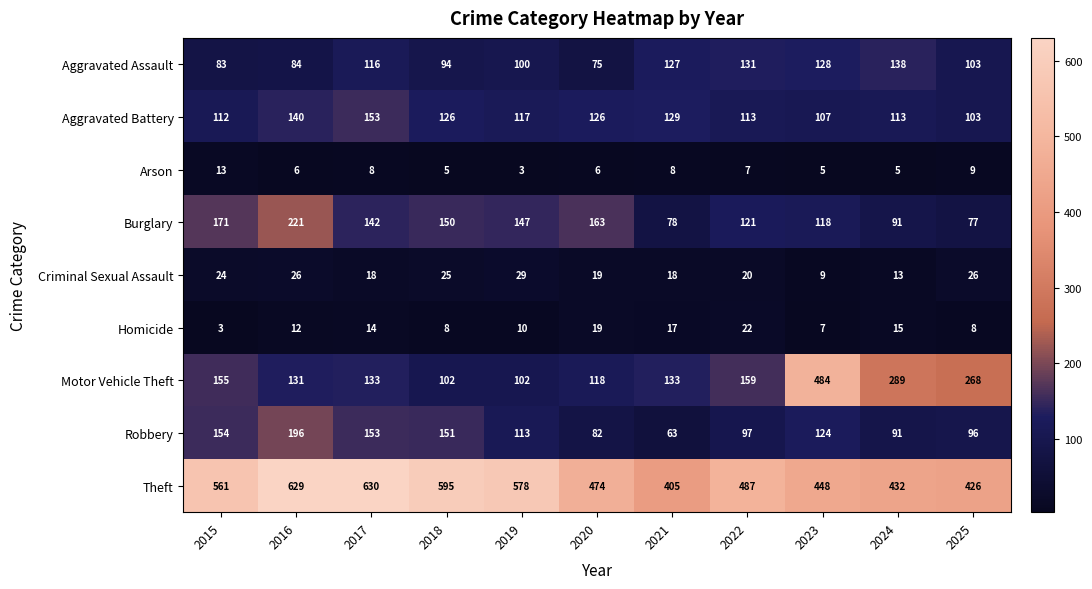

List the series in order of their peak value, lowest first.

Arson, Homicide, Criminal Sexual Assault, Aggravated Assault, Aggravated Battery, Robbery, Burglary, Motor Vehicle Theft, Theft